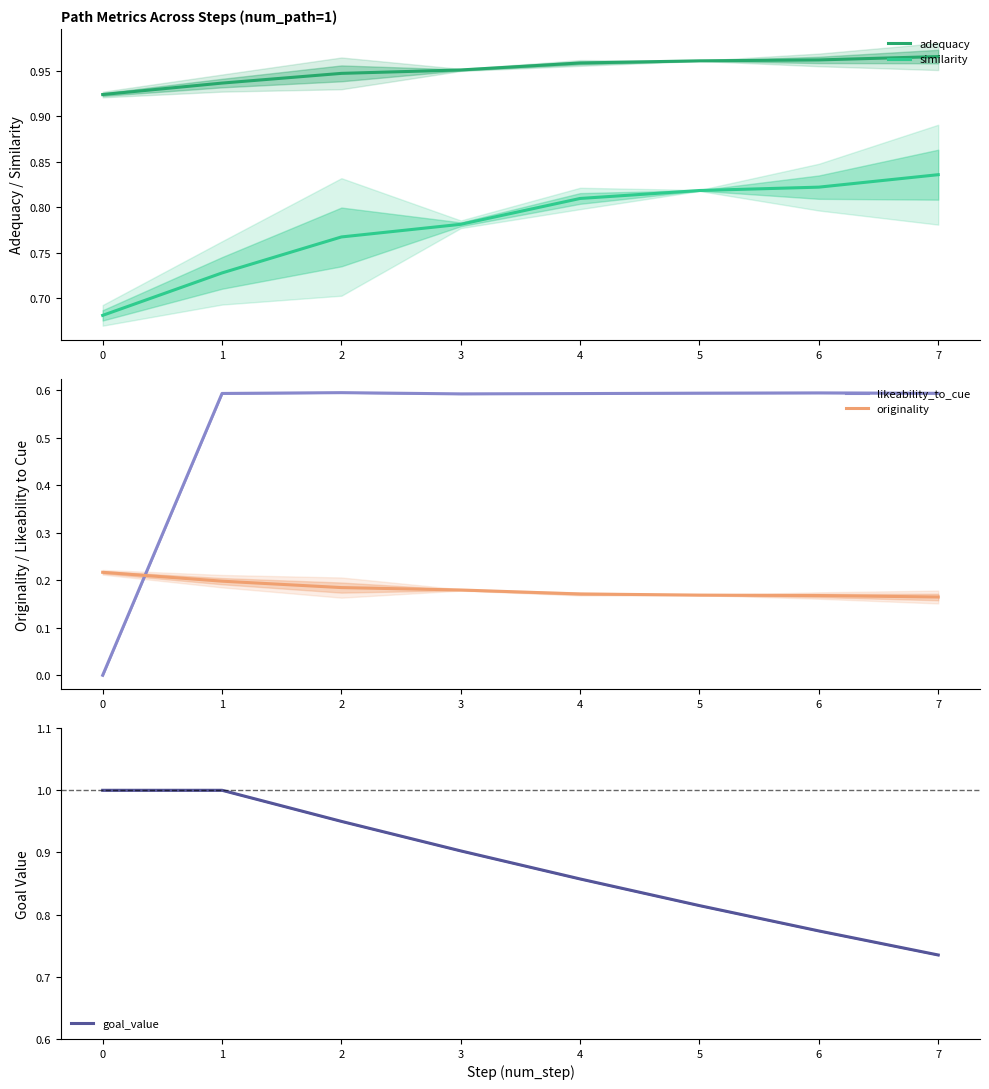

How many data points in likeability_to_cue are above 0?

7